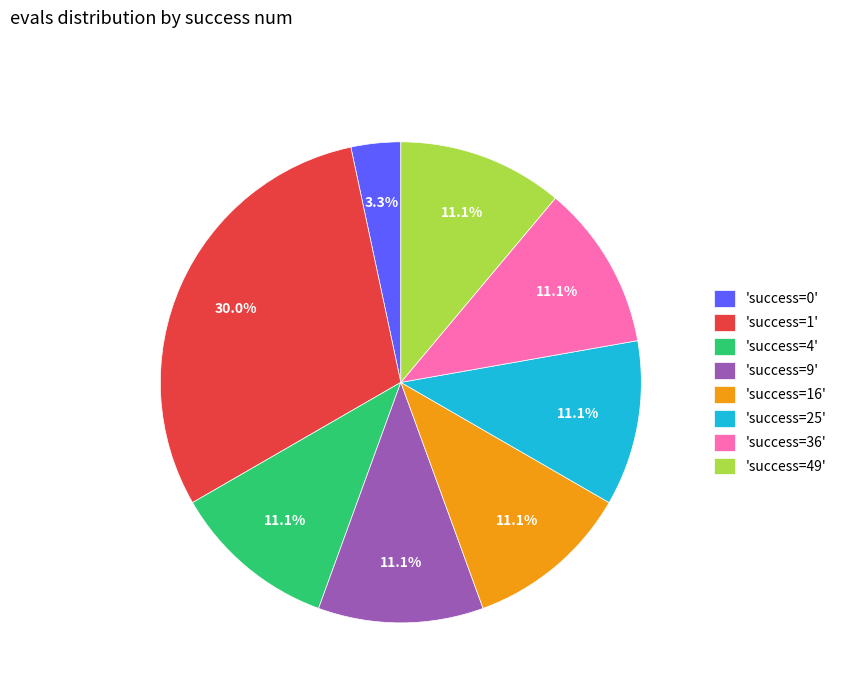

What is the smallest slice in the pie chart?

'success=0'